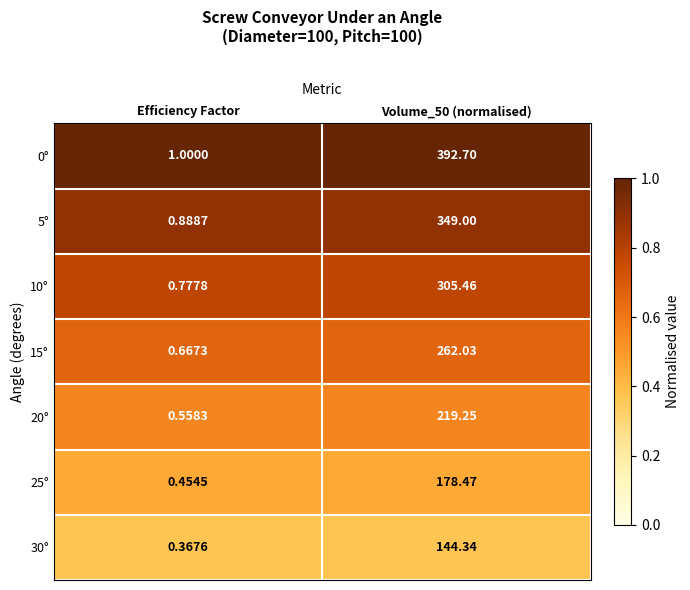

At which label is 30° closest to 72?

Efficiency Factor